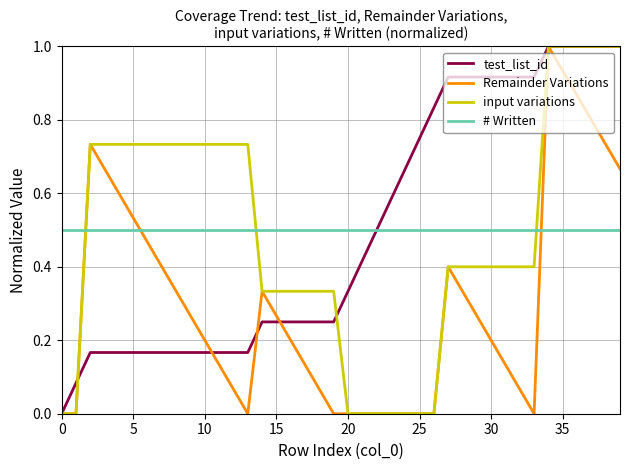

True or false: # Written and Remainder Variations intersect in this chart.

True